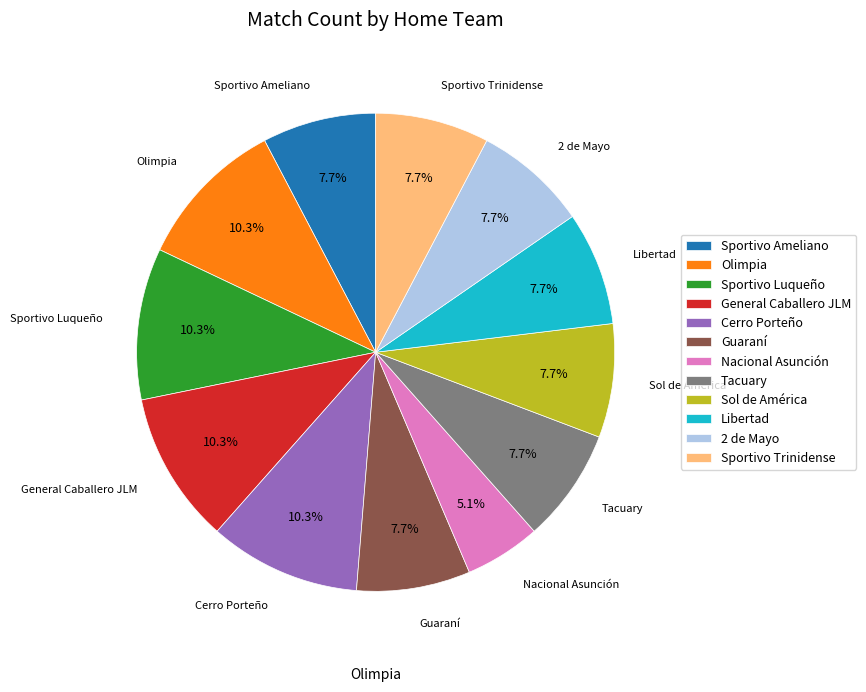

To the nearest percent, what is the combined percentage of Cerro Porteño and Olimpia?

21%